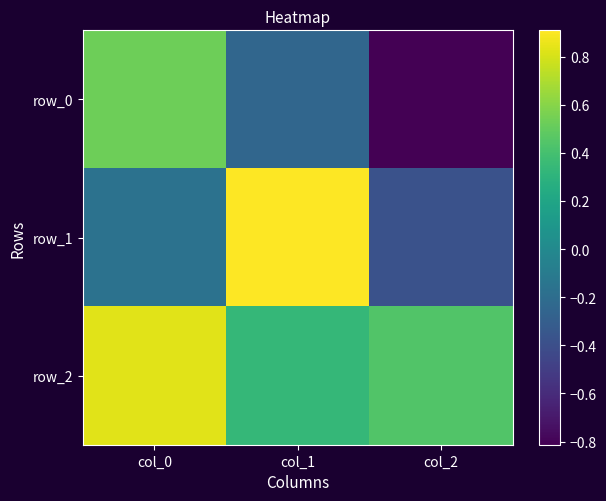

What is the sum of the row_0 values at col_0 and col_1?

0.3